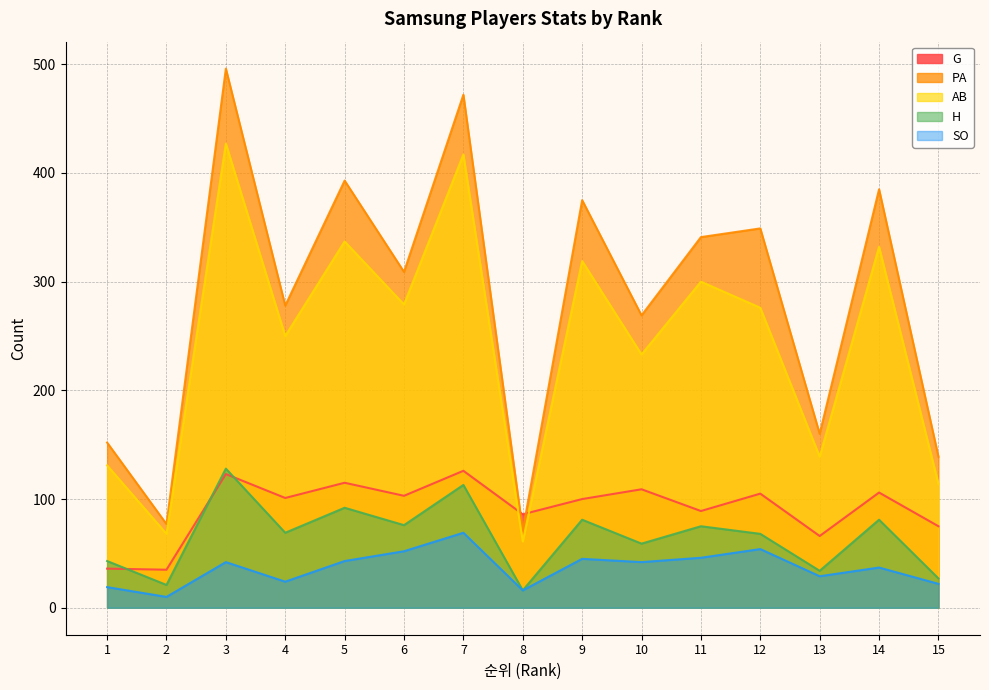

Read the PA value at 14, to the nearest 10.

380